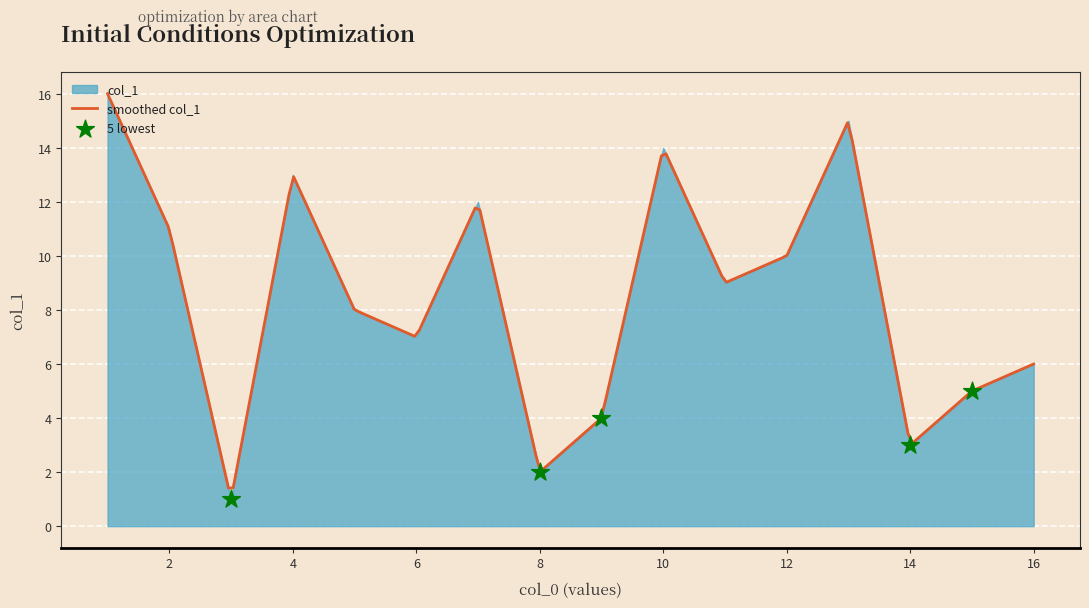

What is the change in value from 8 to 13?

+13